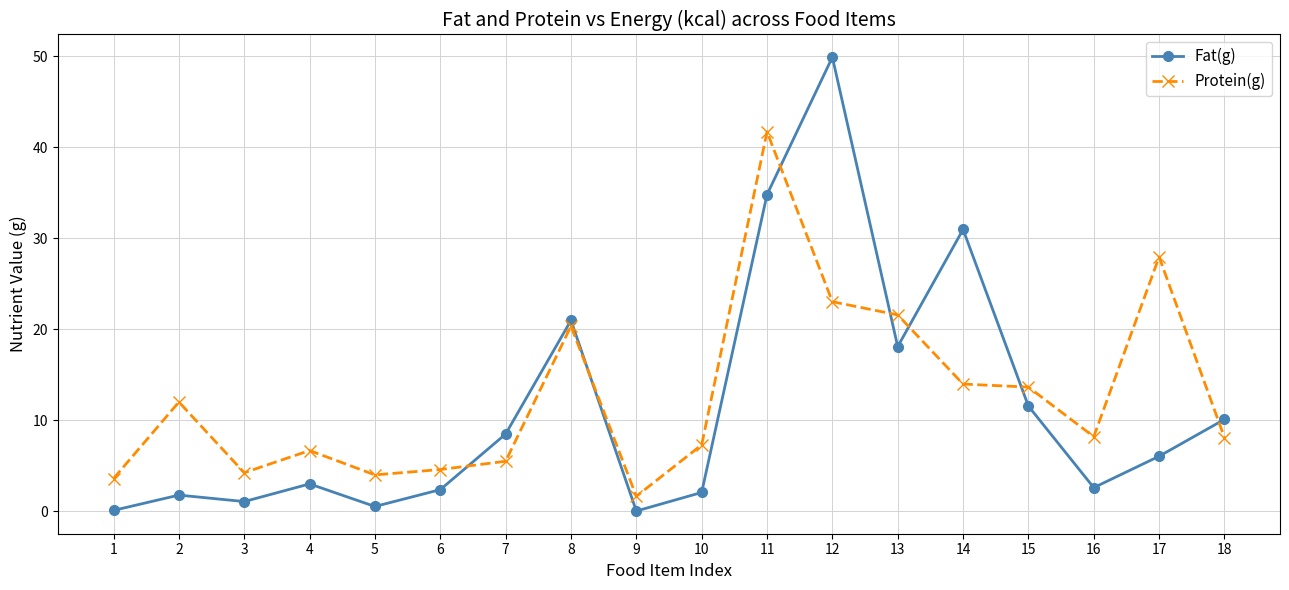

Rank the series at 1 from highest to lowest value.

Protein(g), Fat(g)